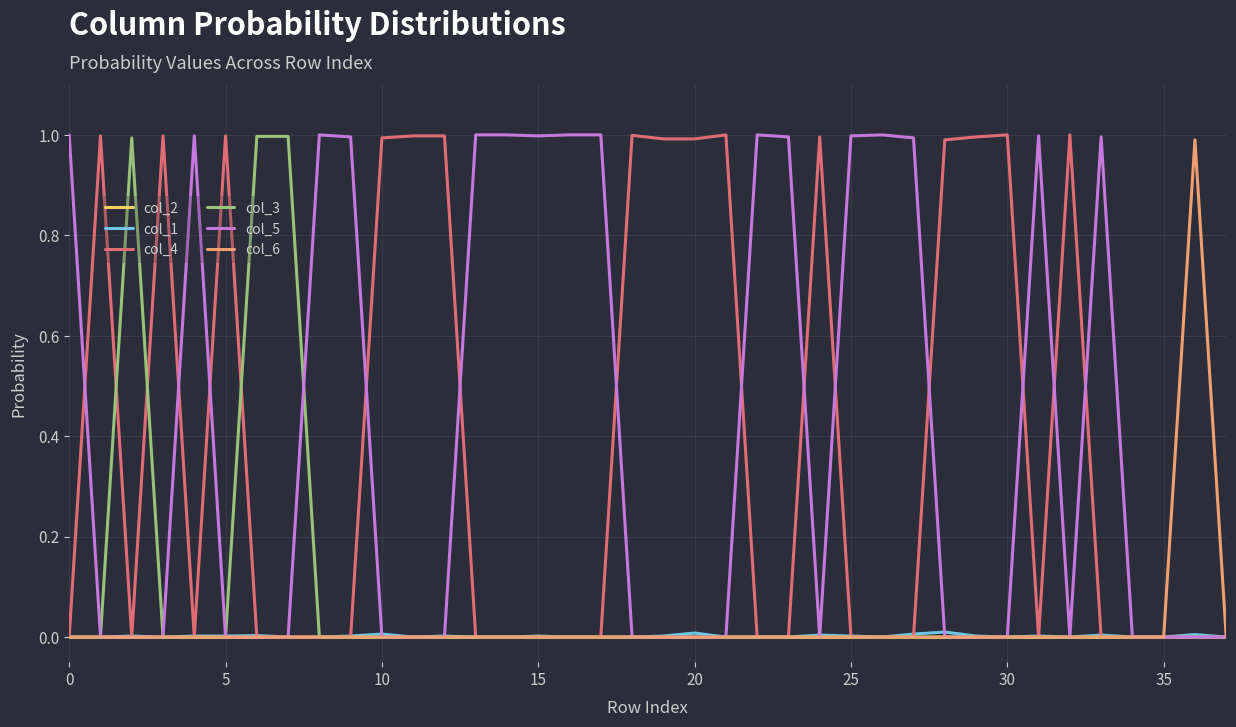

What is the highest value of the col_6 series?

1.0